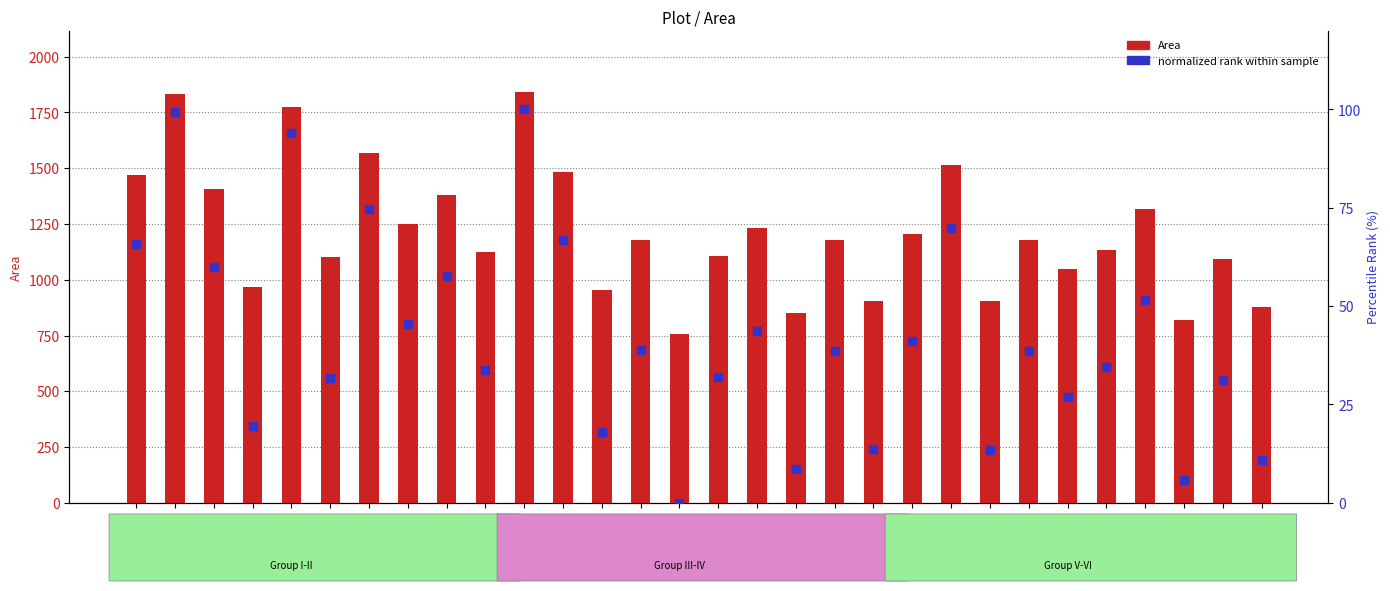

Which series has the largest total across all categories?

Area